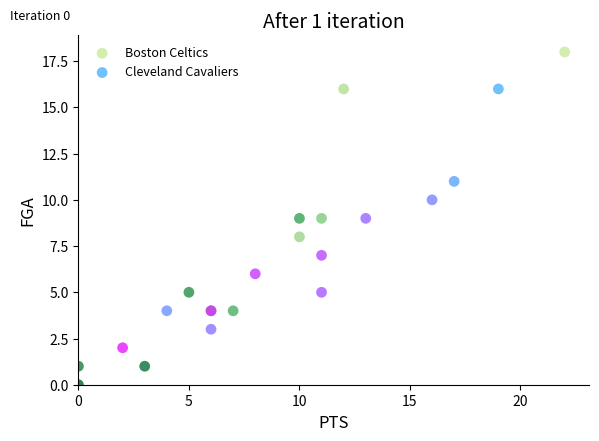

Which series reaches the minimum Y coordinate?

Boston Celtics